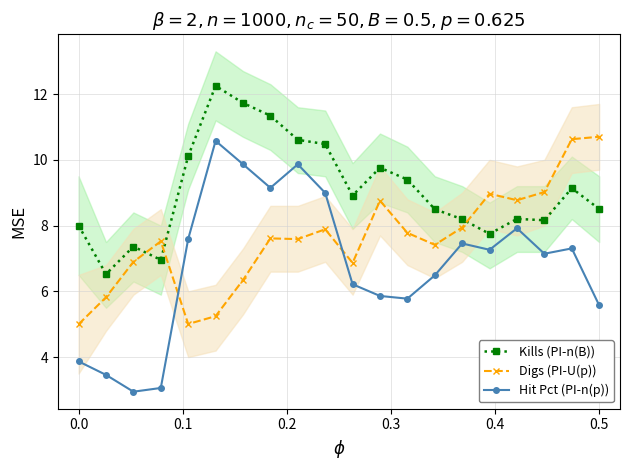

What is the average value of the Kills (PI-n(B)) series?

9.1